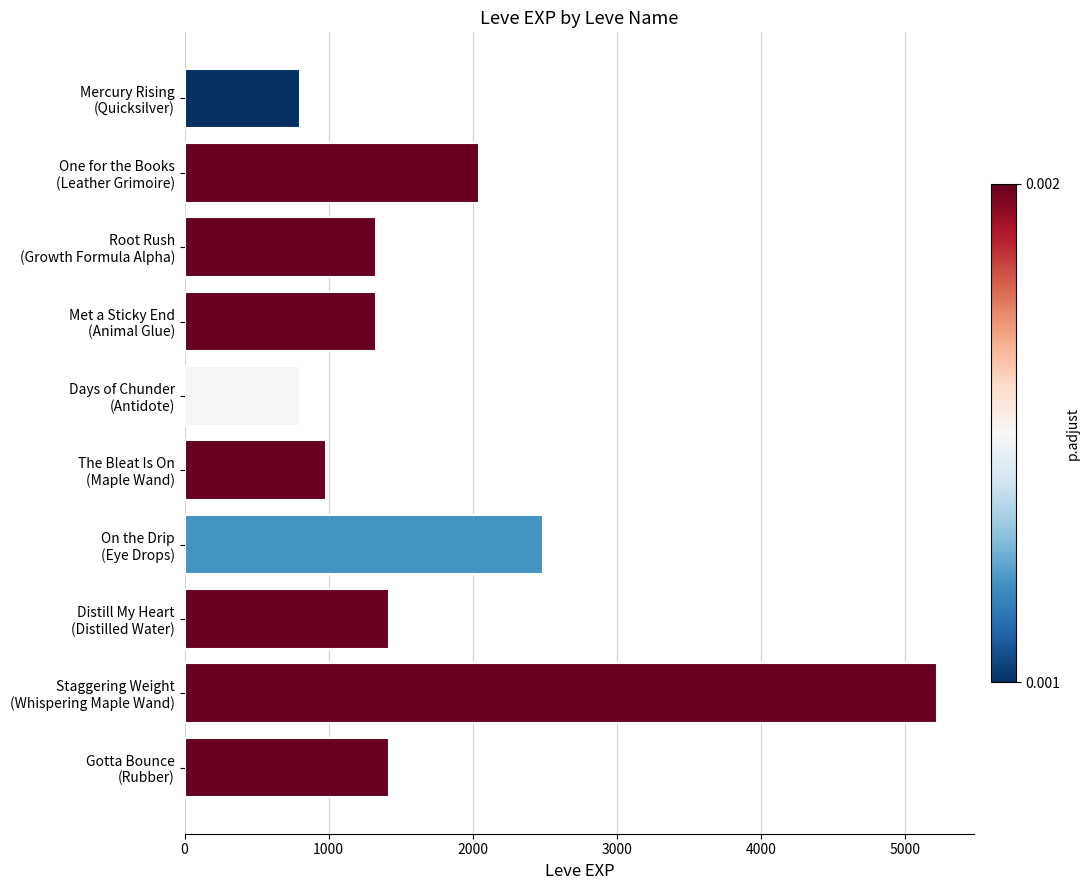

What is the greatest value displayed?

5220